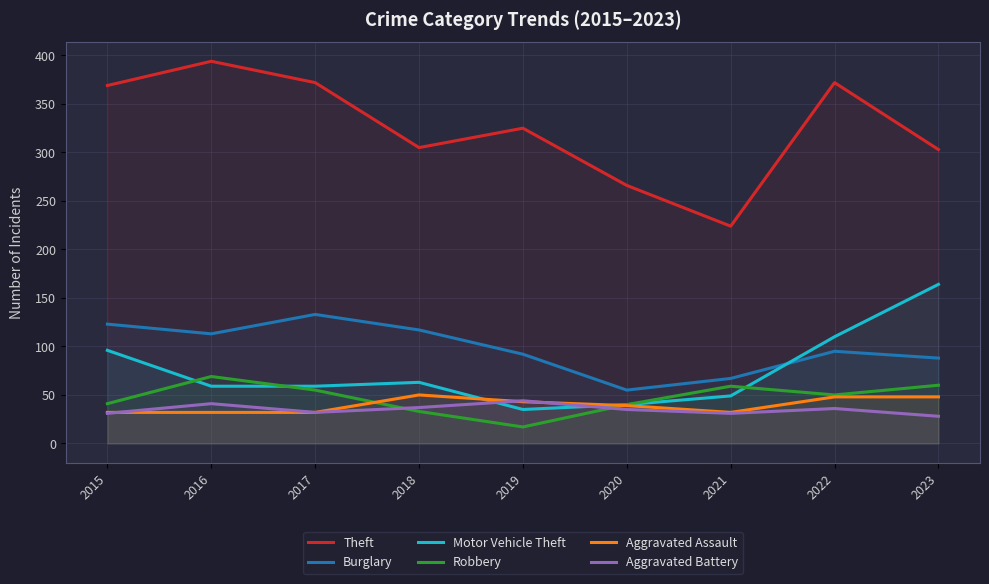

What is the difference between the Aggravated Battery values at 2020 and 2018?

2